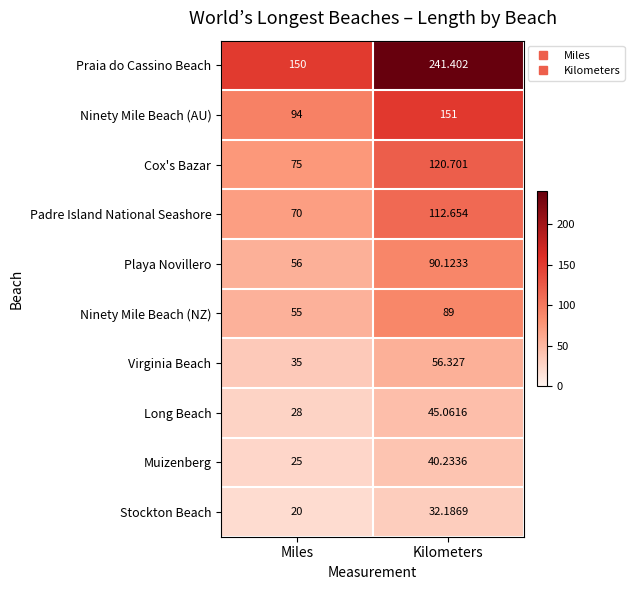

Is the value of Praia do Cassino Beach at Kilometers greater than the value of Playa Novillero at Kilometers?

Yes